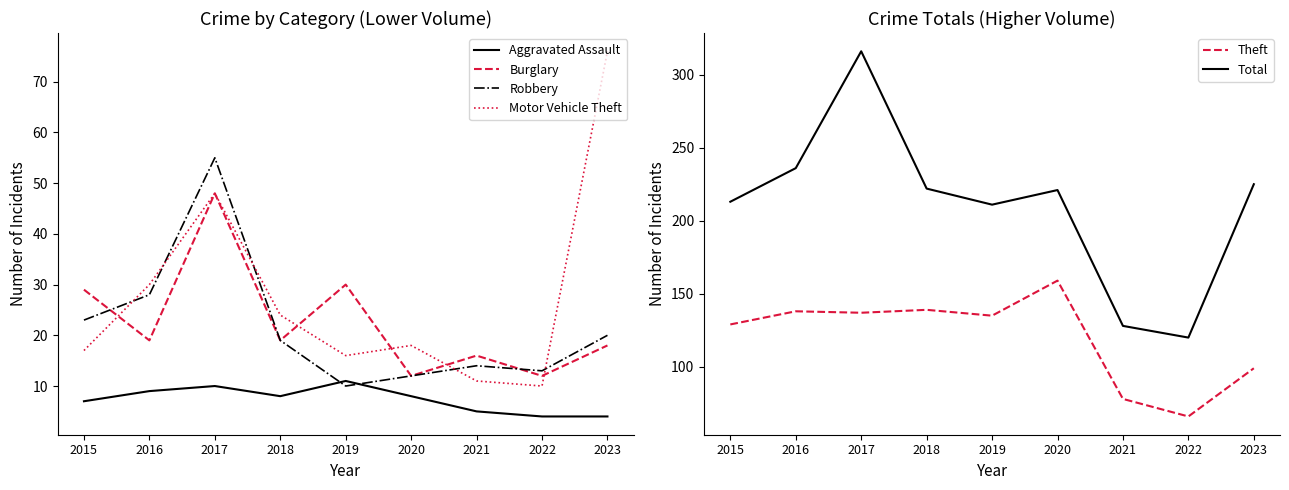

What is the maximum value shown in the chart?

316